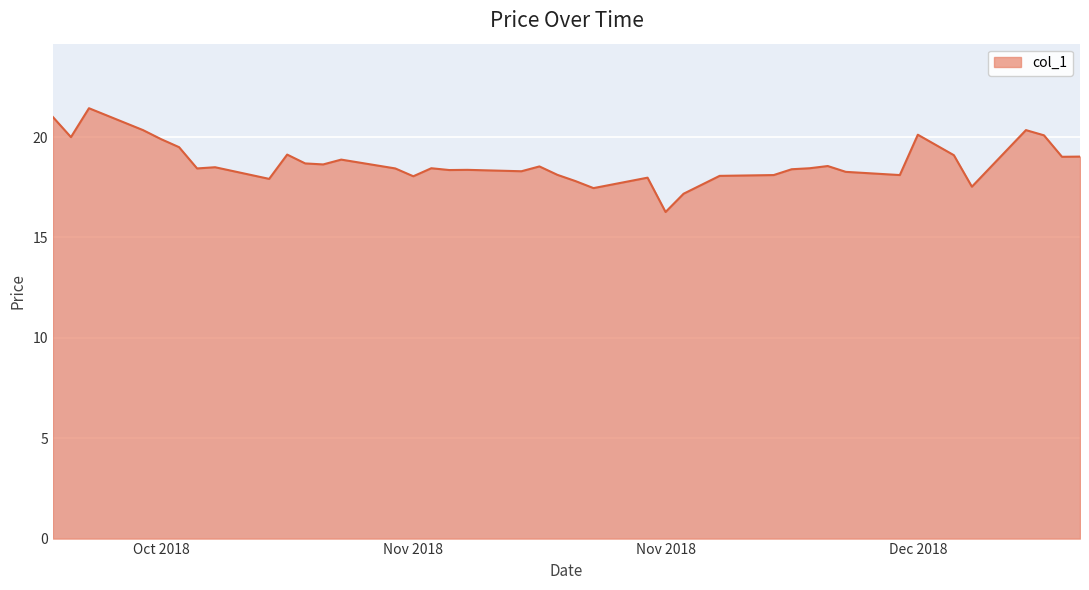

What is the difference between the maximum and minimum values?

5.2